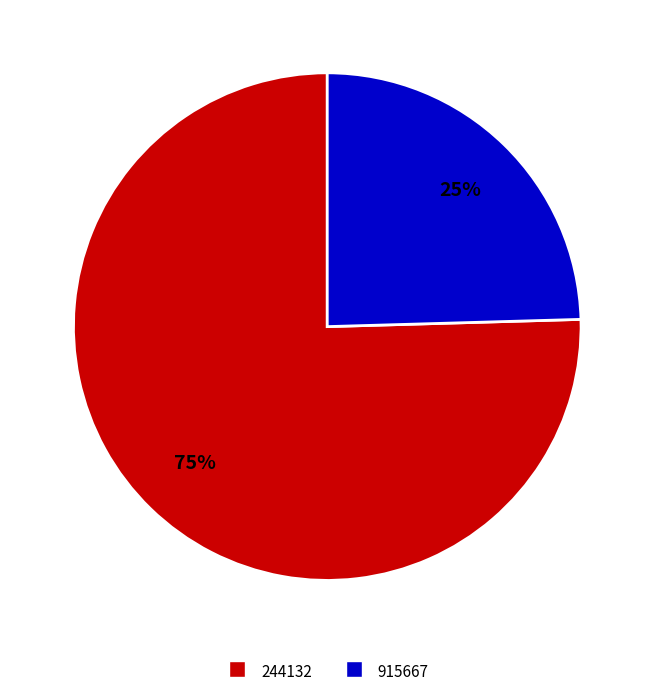

Does 915667 represent more than half of the total?

No